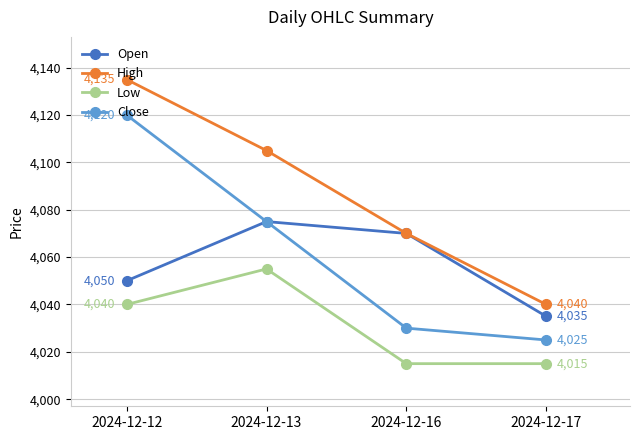

What is the value of the Low point at the 4th from the left?

4015